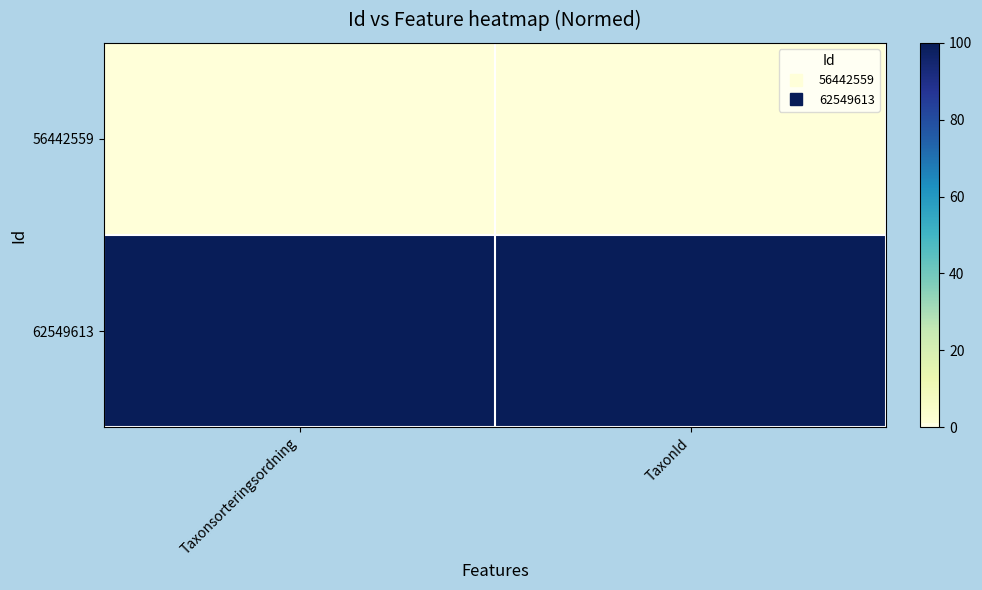

Which series has the largest range (max minus min)?

56442559